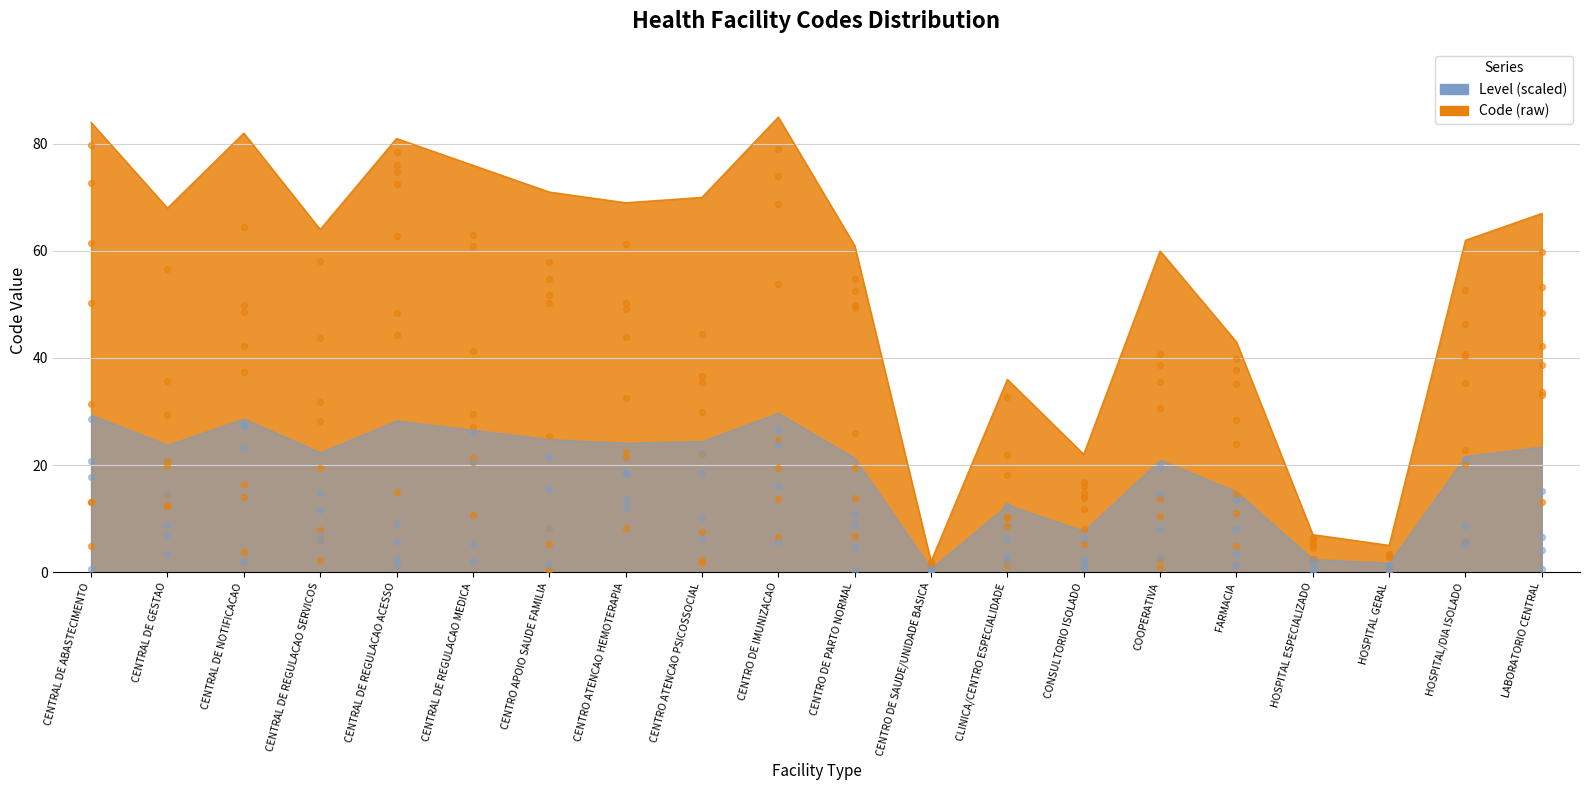

What is the change in value from CENTRAL DE ABASTECIMENTO to CENTRO DE IMUNIZACAO?

+1